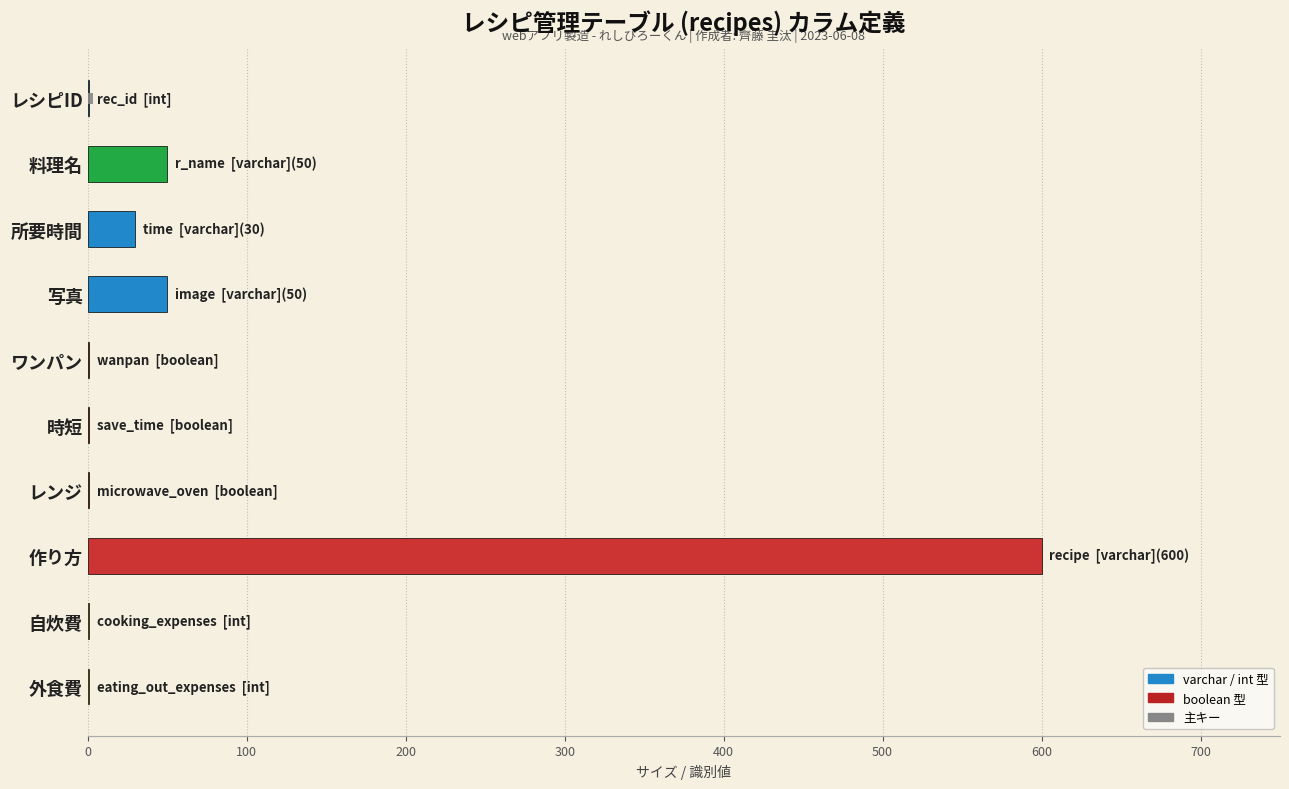

What are all the series names shown in the legend?

サイズ (文字数/表示用), 主キー